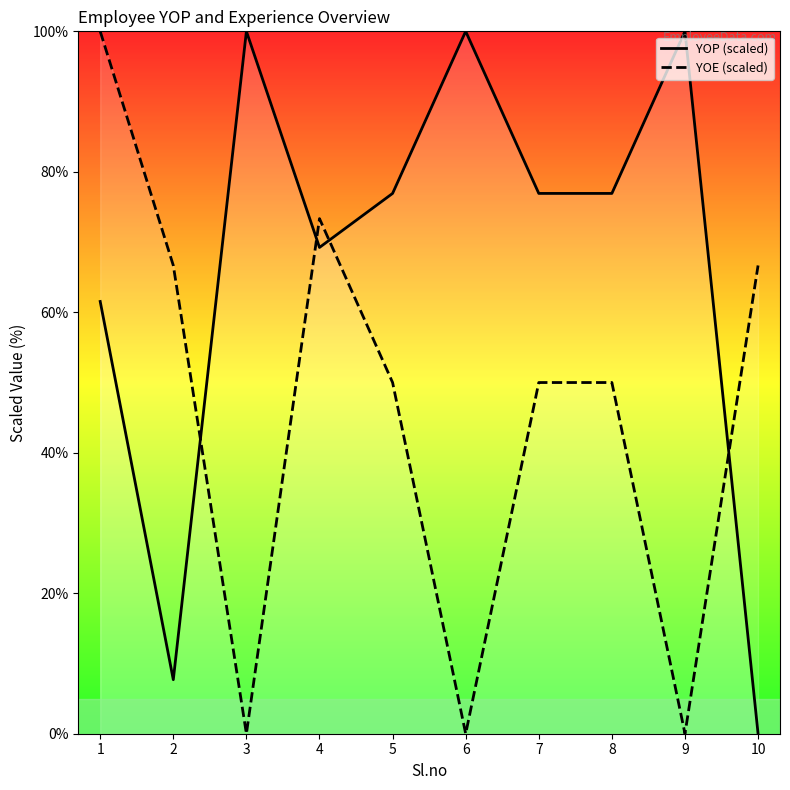

True or false: YOE (scaled) has more than 2 points higher than both neighbors.

False